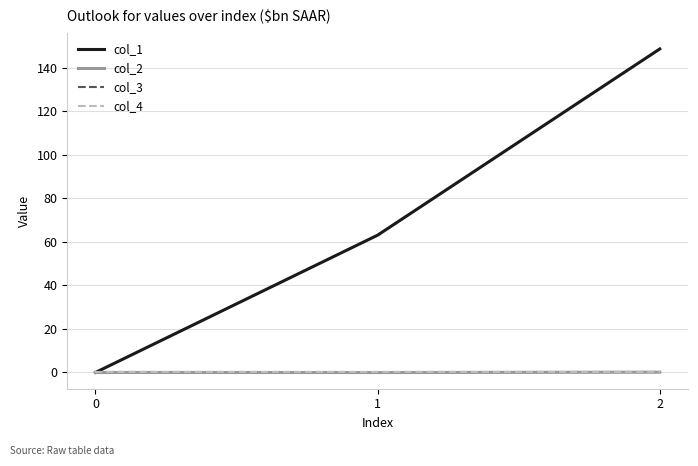

What is the spread (max minus min) of values at 2?

148.6